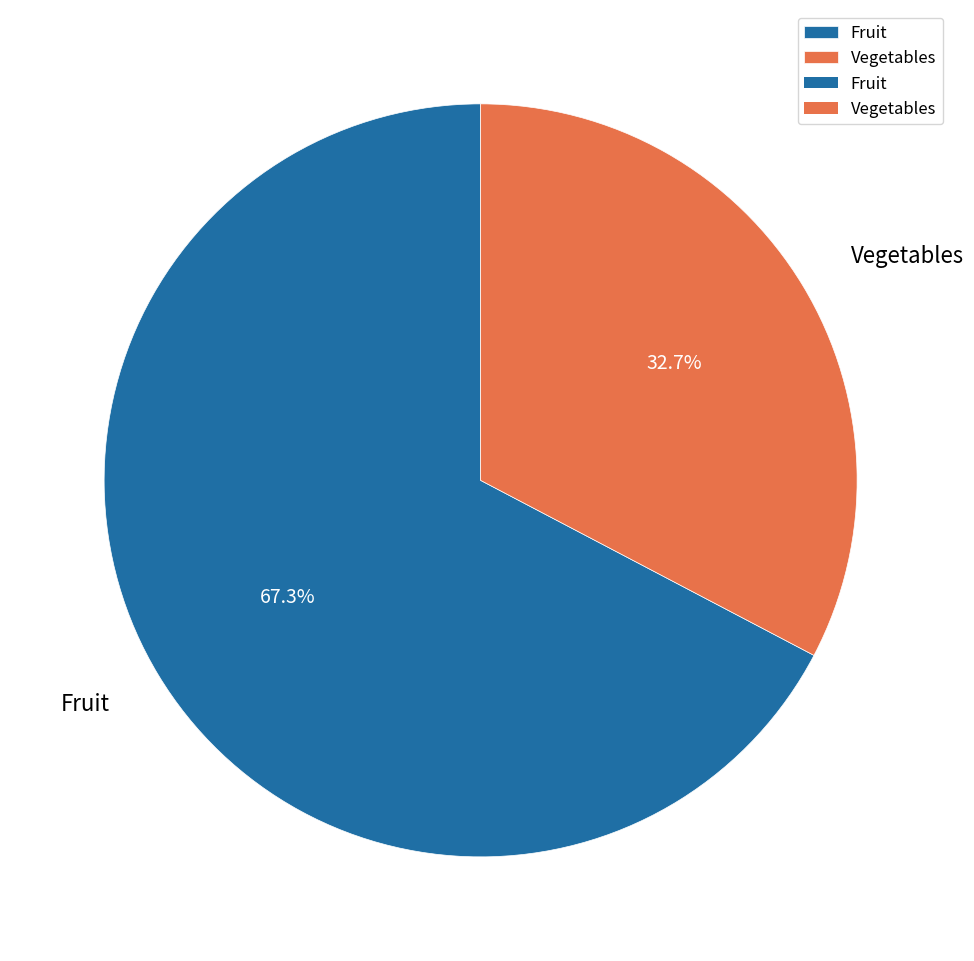

What is the largest slice in the pie chart?

Fruit